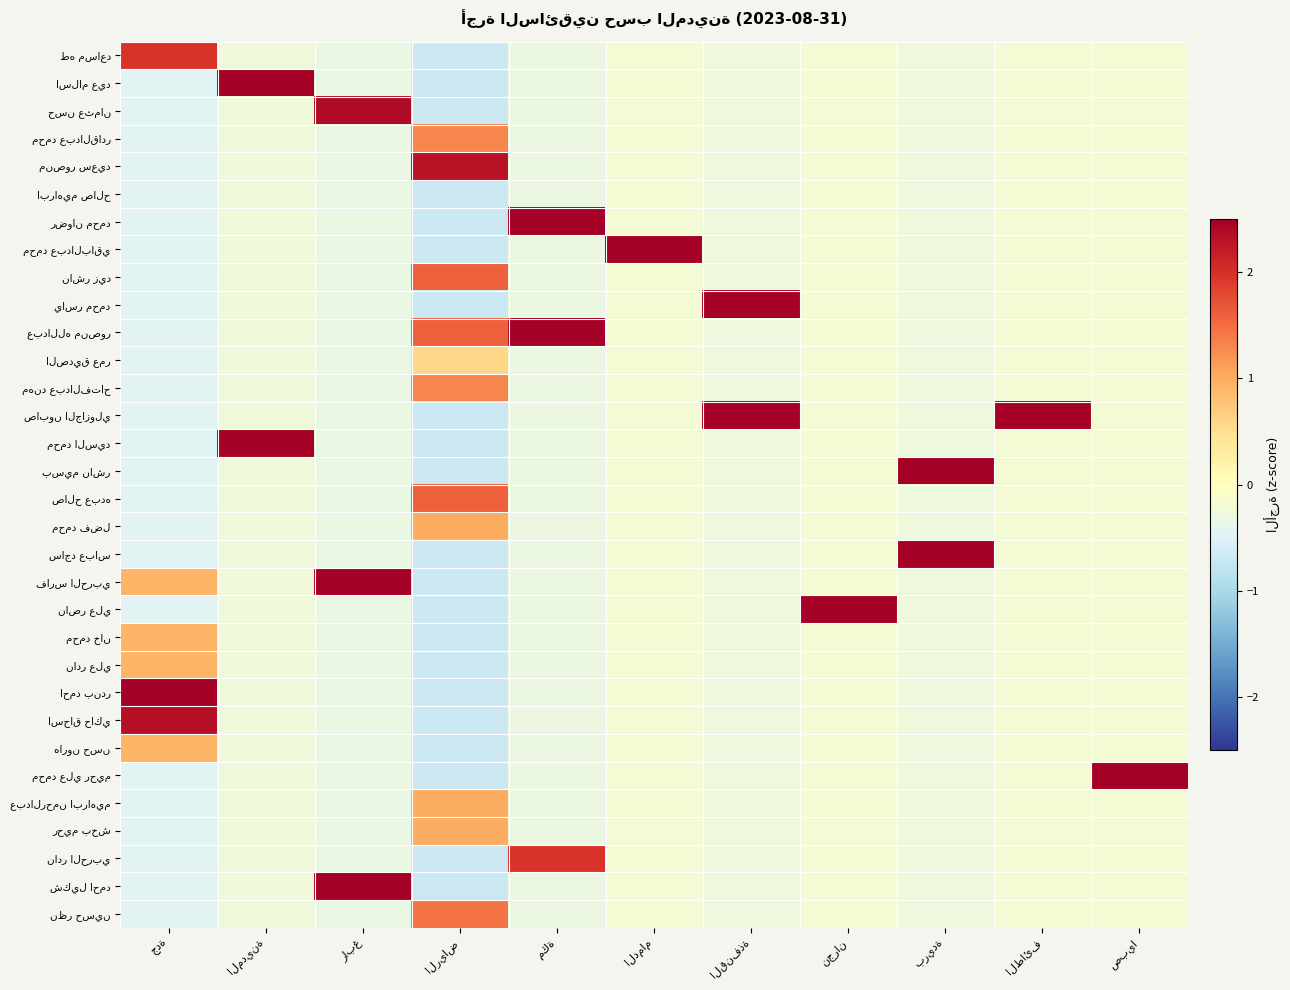

At how many categories does at least one series exceed 5?

4